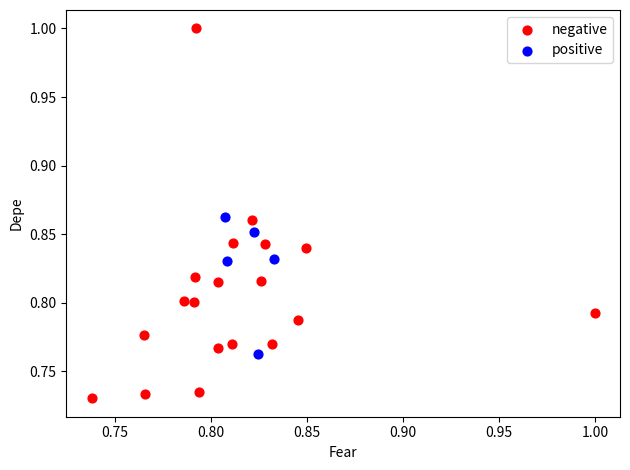

Which series has the largest Y range (max minus min)?

negative